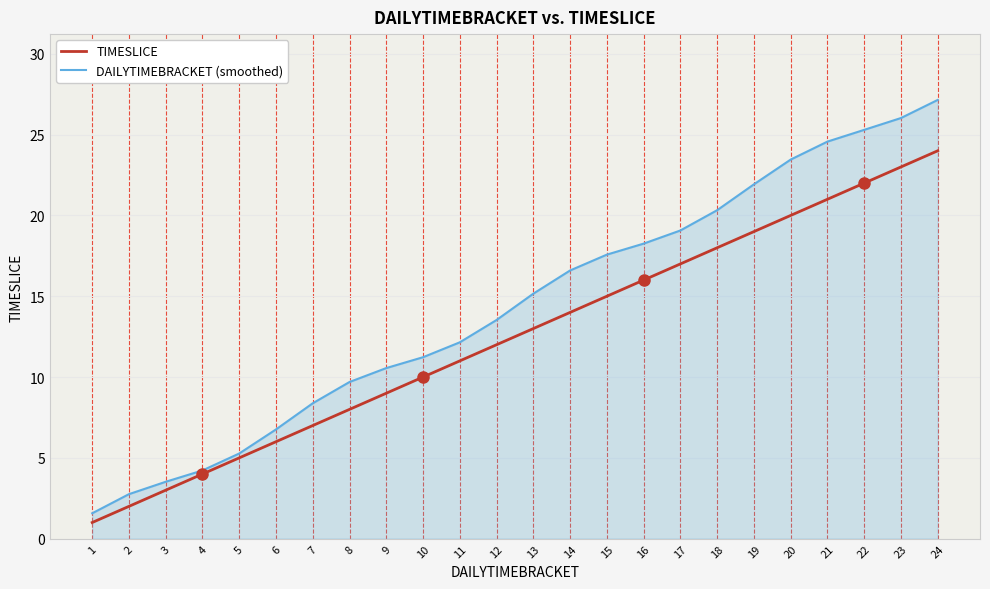

Is it true that DAILYTIMEBRACKET (smoothed) equals 3.5 at 3?

True